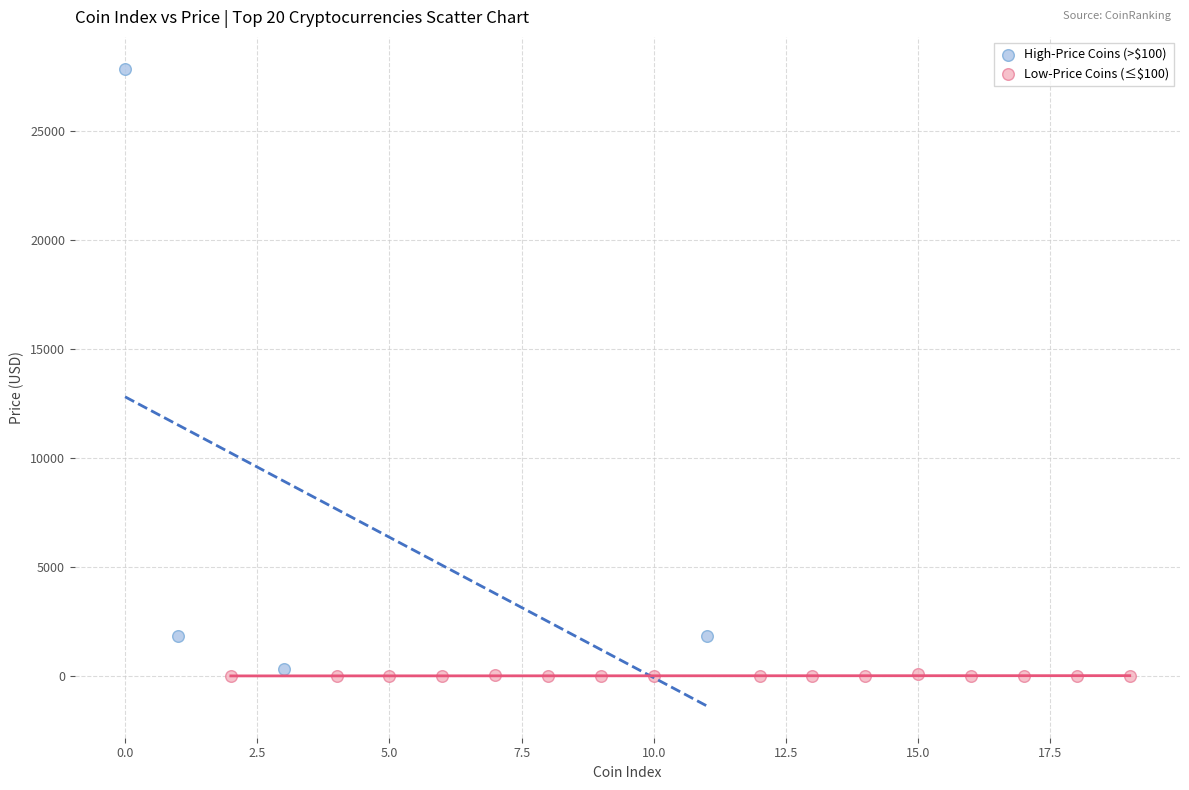

Which series has the largest Y range (max minus min)?

High-Price Coins (>$100)